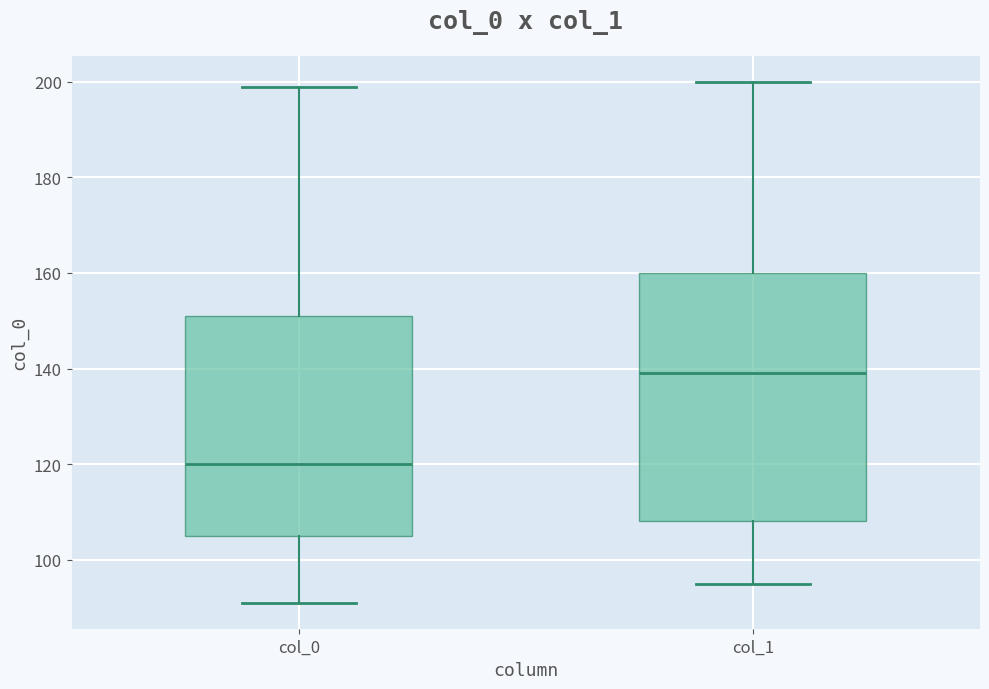

Reading left to right, read every box against the y-axis: the position of its median line, the range the box covers, and the ends of its whiskers. The values are not printed on the chart, so give them approximately, as read against the axis.

col_0: median 120, box 106 to 152, whiskers 92 to 200
col_1: median 140, box 108 to 160, whiskers 96 to 200